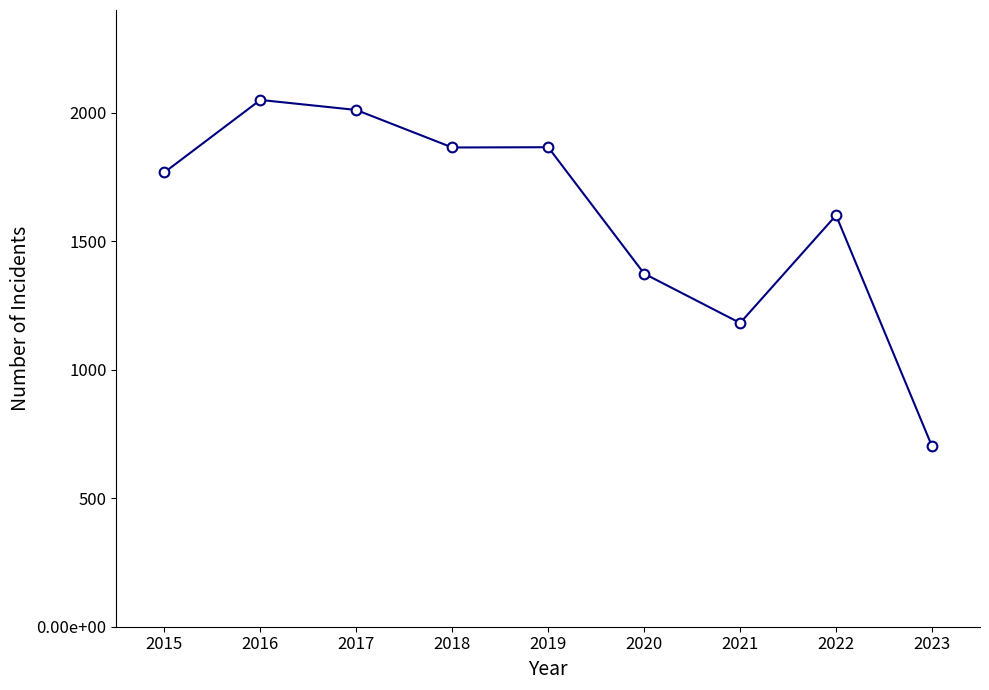

Rank the categories by value from lowest to highest.

2023, 2021, 2020, 2022, 2015, 2018, 2019, 2017, 2016